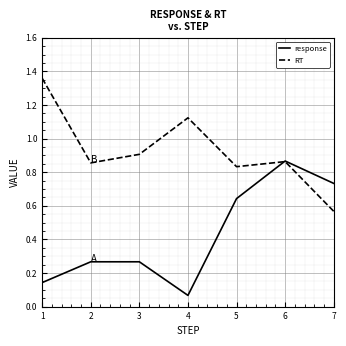

What is the sum of all response values?

3.0